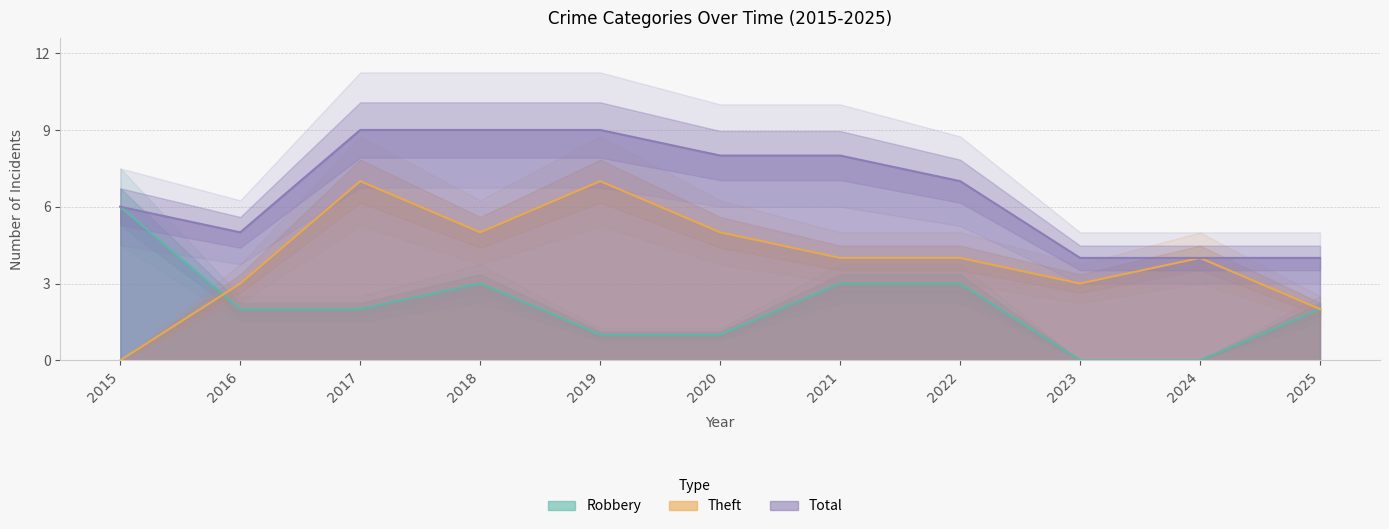

Reading left to right, list all the values displayed in this chart.

Robbery: 2015=6	2016=2	2017=2	2018=3	2019=1	2020=1	2021=3	2022=3	2023=0	2024=0	2025=2
Theft: 2015=0	2016=3	2017=7	2018=5	2019=7	2020=5	2021=4	2022=4	2023=3	2024=4	2025=2
Total: 2015=6	2016=5	2017=9	2018=9	2019=9	2020=8	2021=8	2022=7	2023=4	2024=4	2025=4